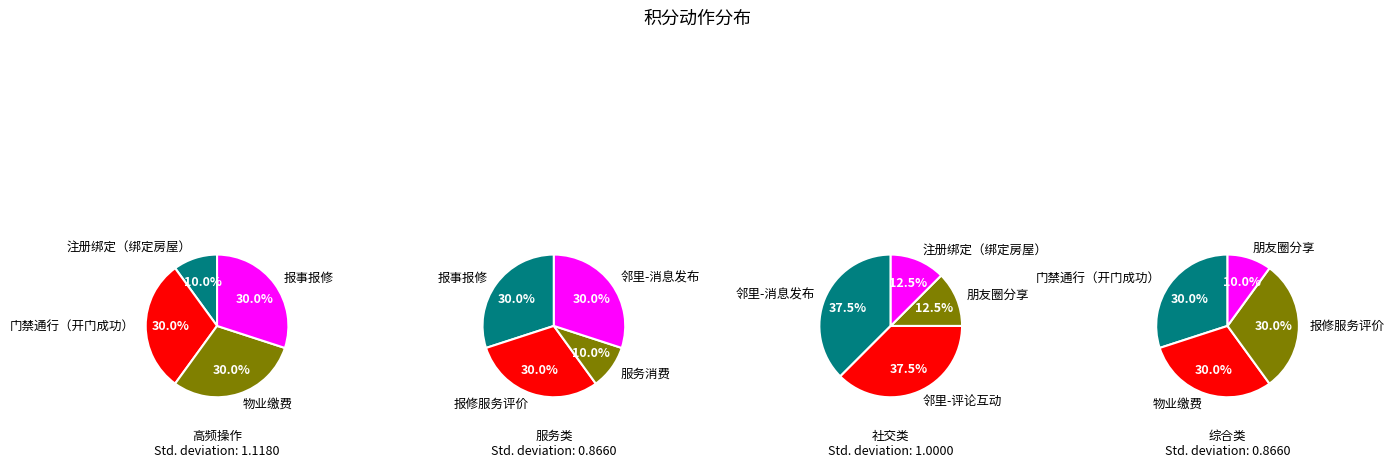

What is the smallest slice in the pie chart?

注册绑定（绑定房屋）